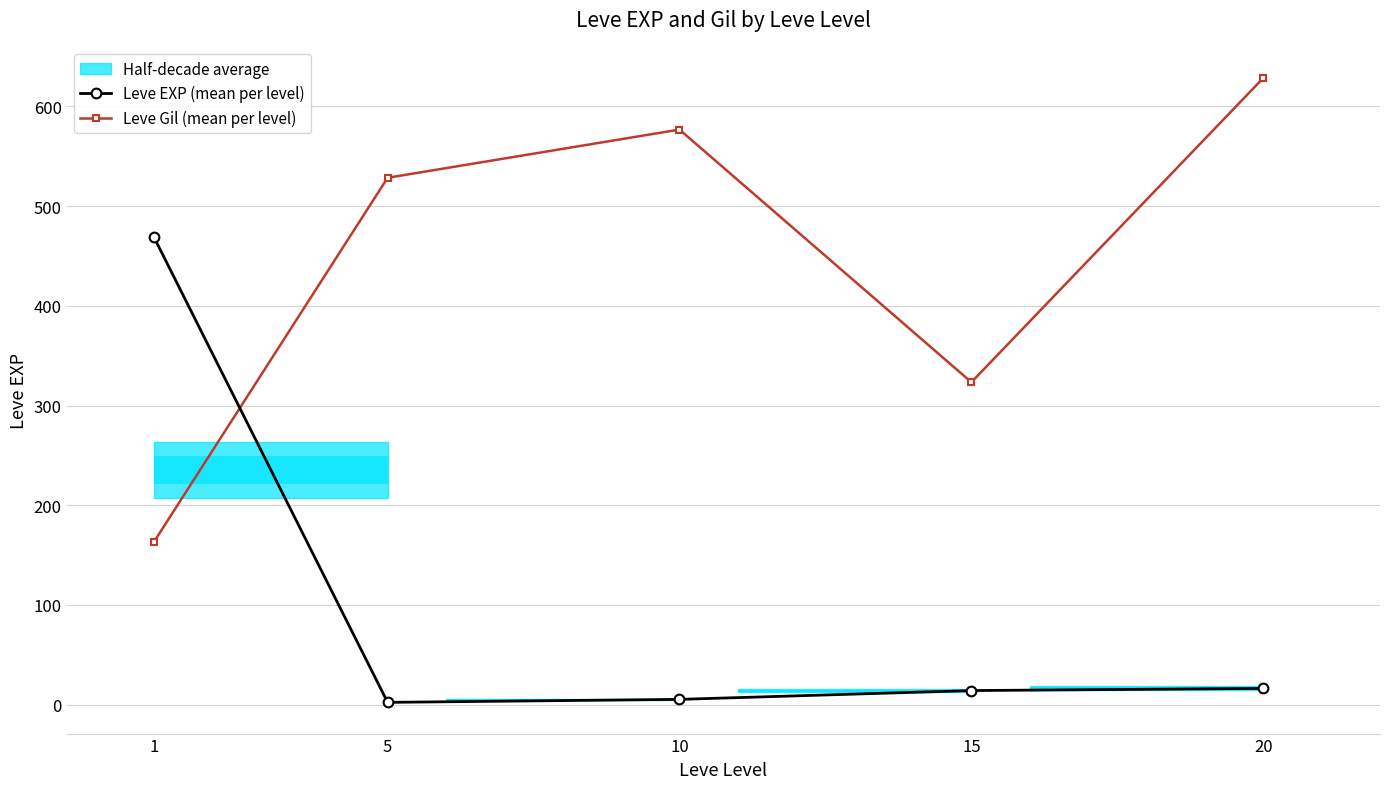

How many bars are there in total?

10